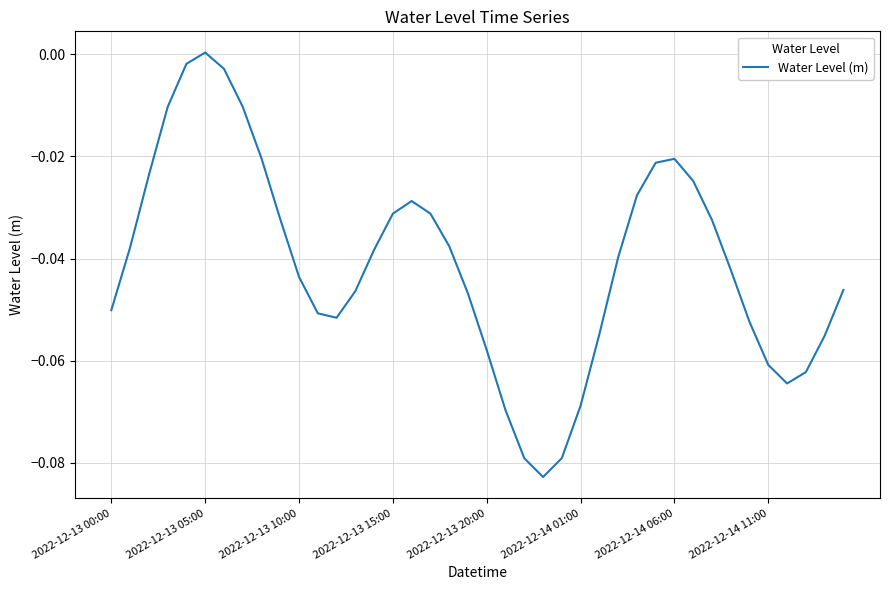

How many values are above zero?

1